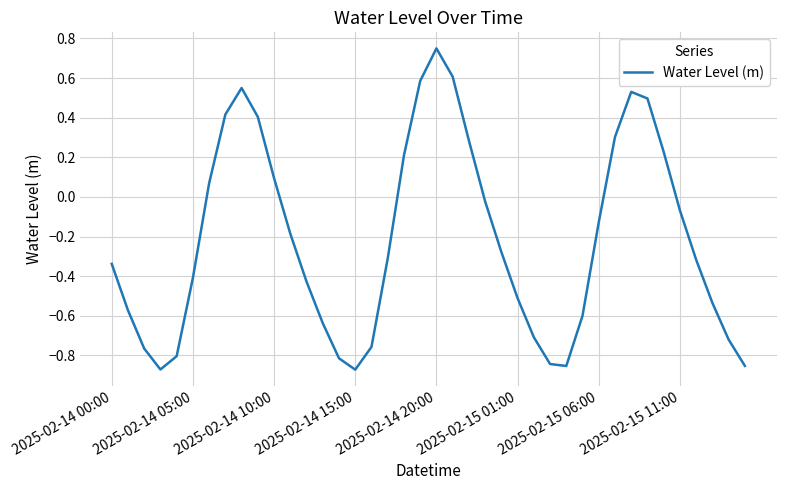

What is the difference between the maximum and minimum values?

1.6